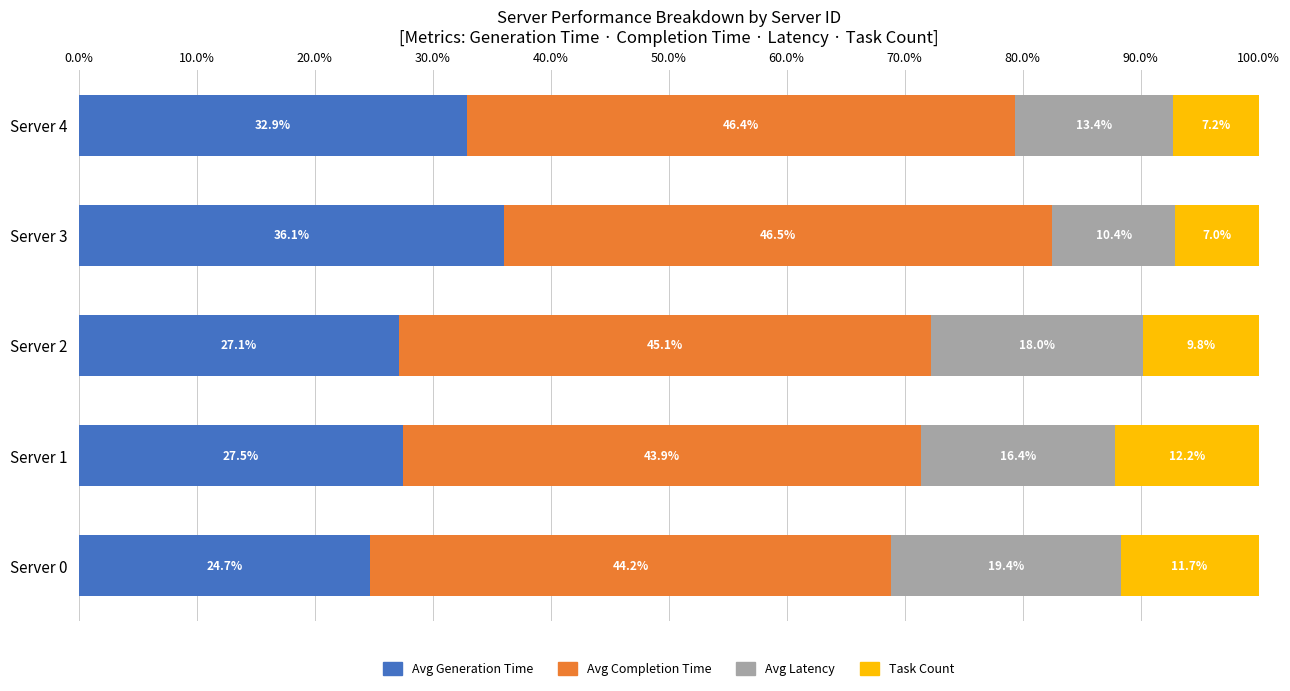

What is the total value across all series at Server 1?

100.0